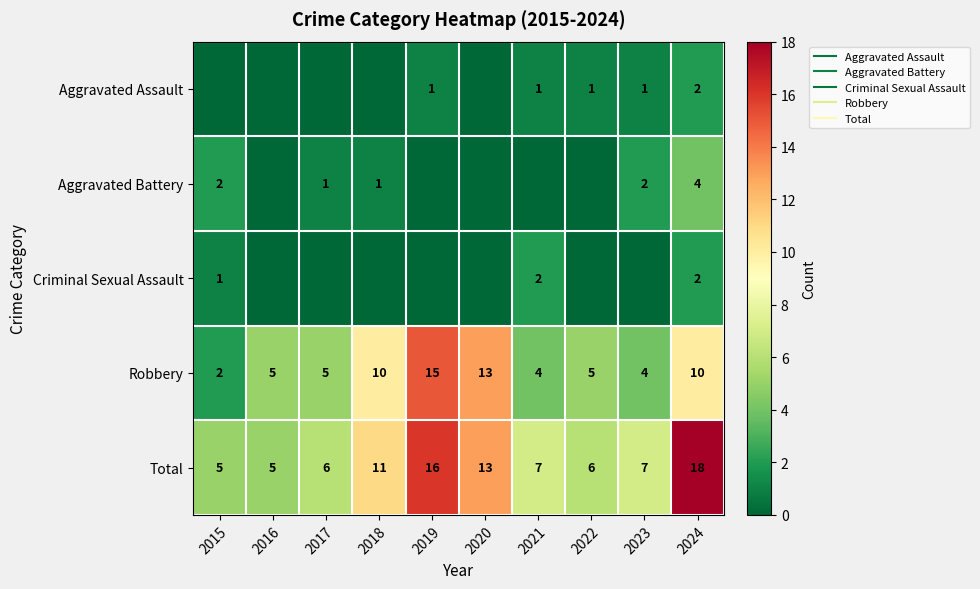

How many data points does each series have?

10